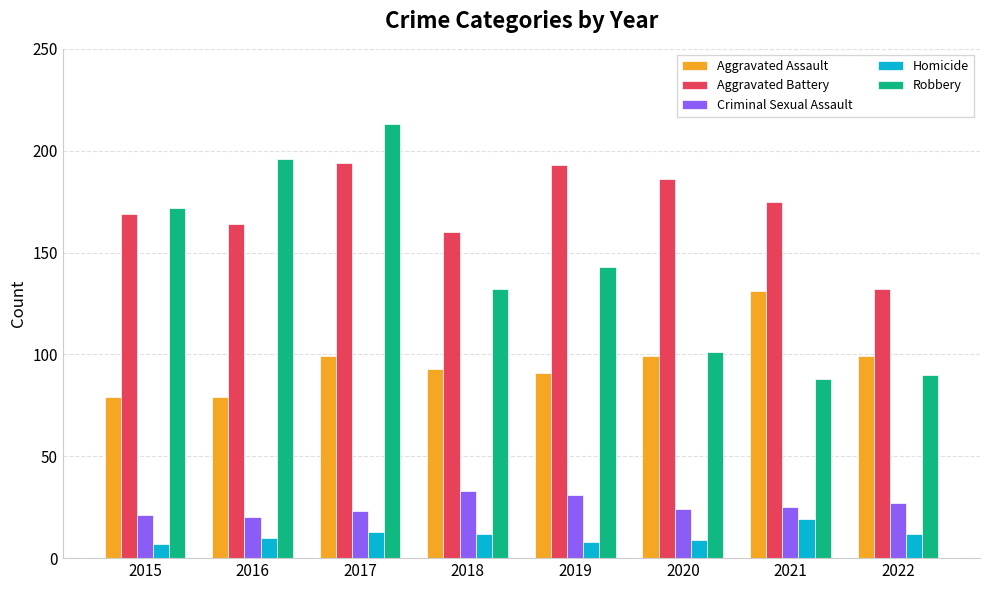

At how many categories does at least one series exceed 189?

3